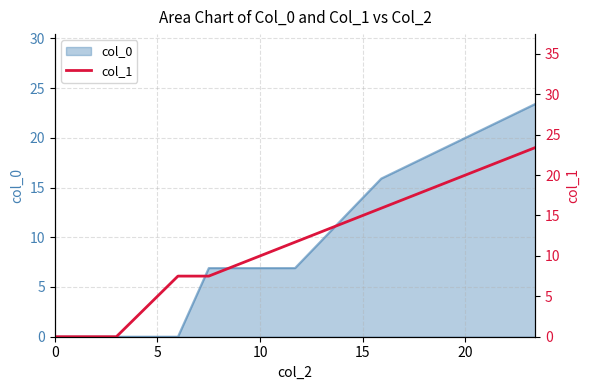

What is the maximum value for col_0?

23.4